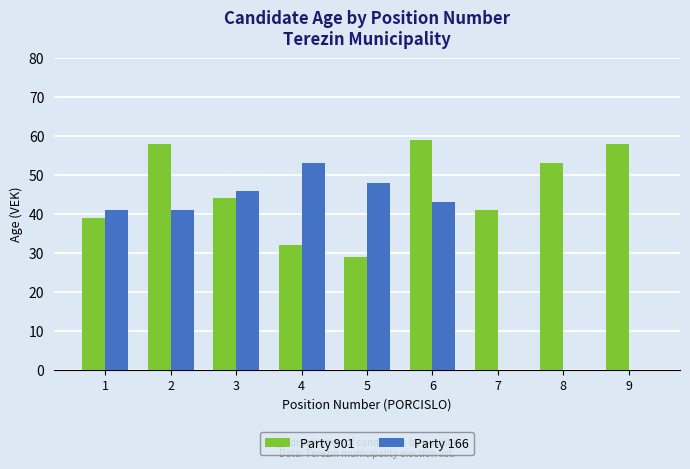

Which series changed the most between 2 and 9?

Party 166